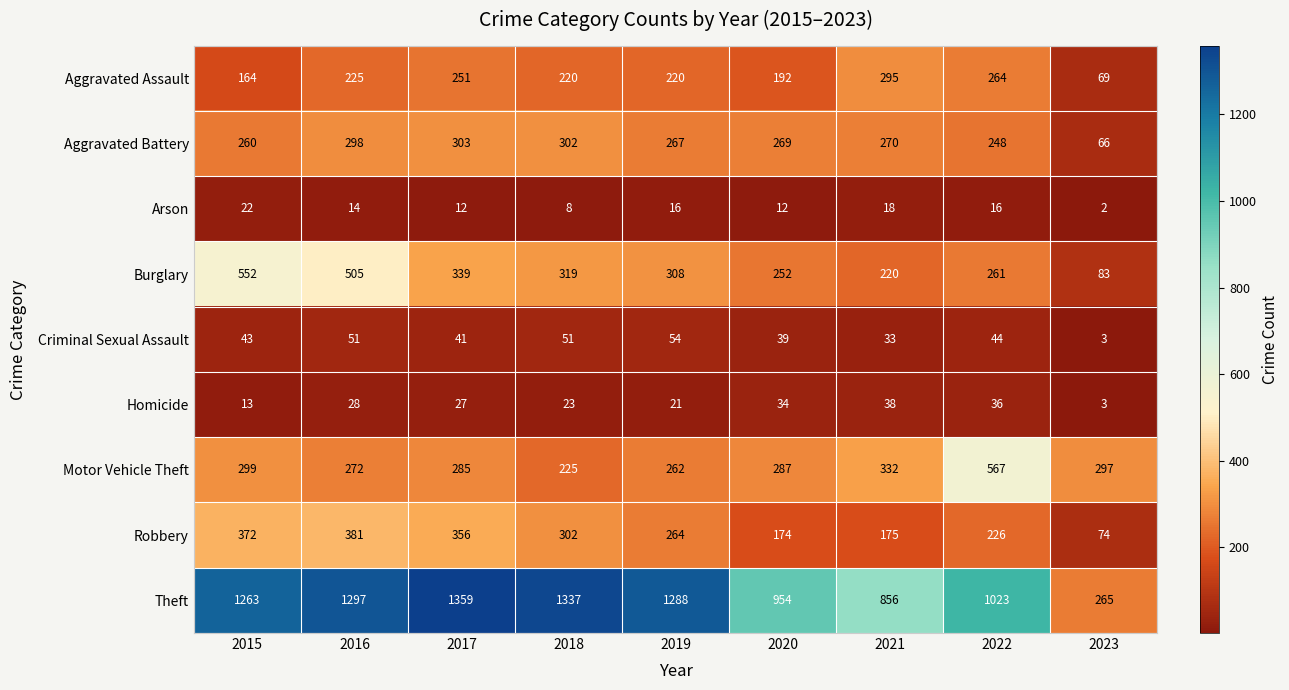

Which category has the highest value across all series?

2017